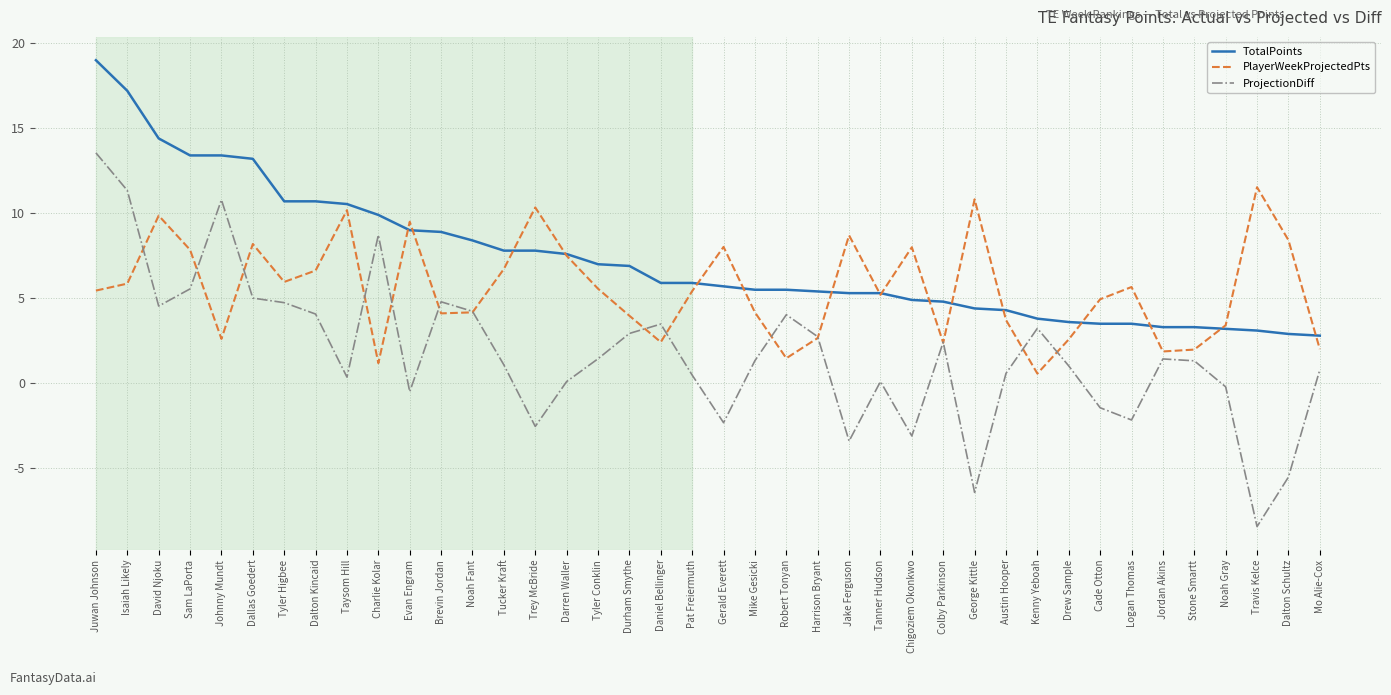

True or false: TotalPoints and ProjectionDiff cross at least once.

False